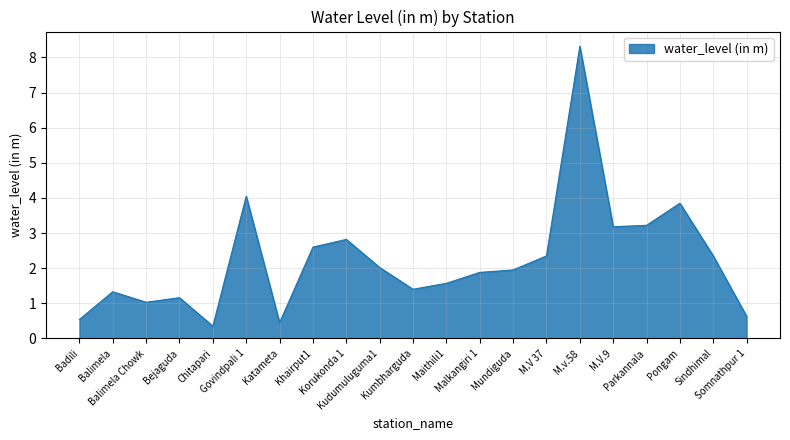

What is the difference between the maximum and minimum values?

8.0